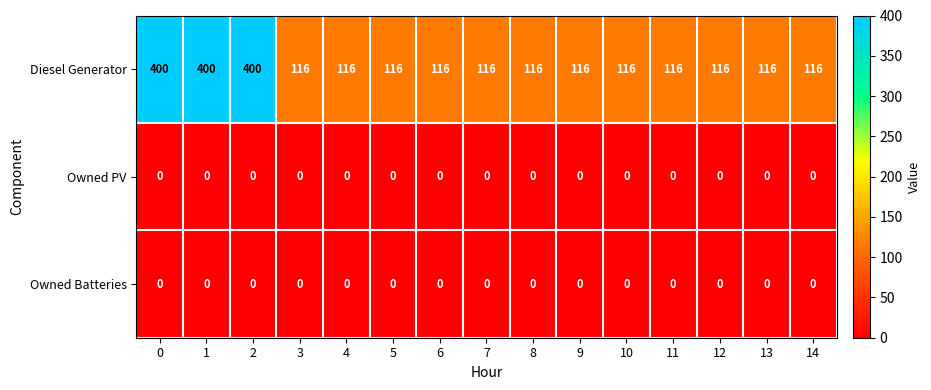

At how many categories does at least one series exceed 22?

15